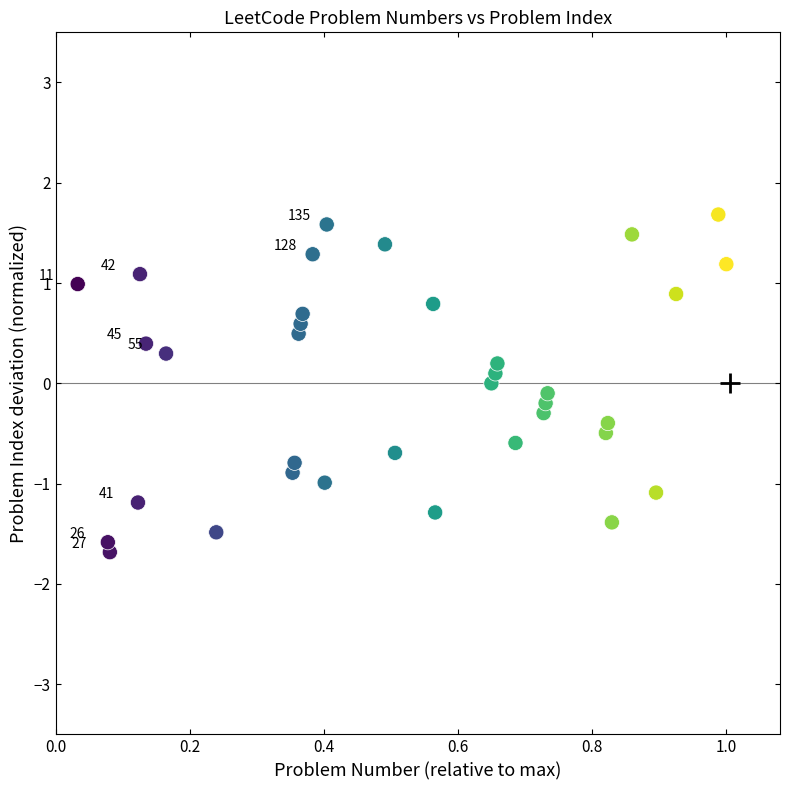

What is the range of X values (max minus min)?

1.0